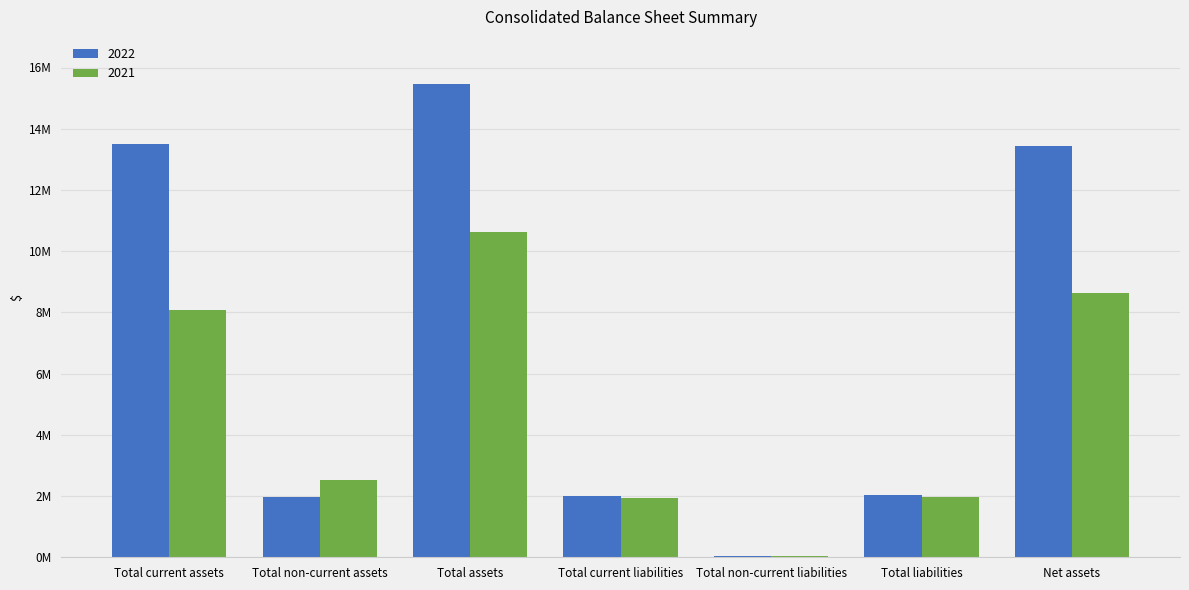

What is the average value of the 2021 series?

4829924